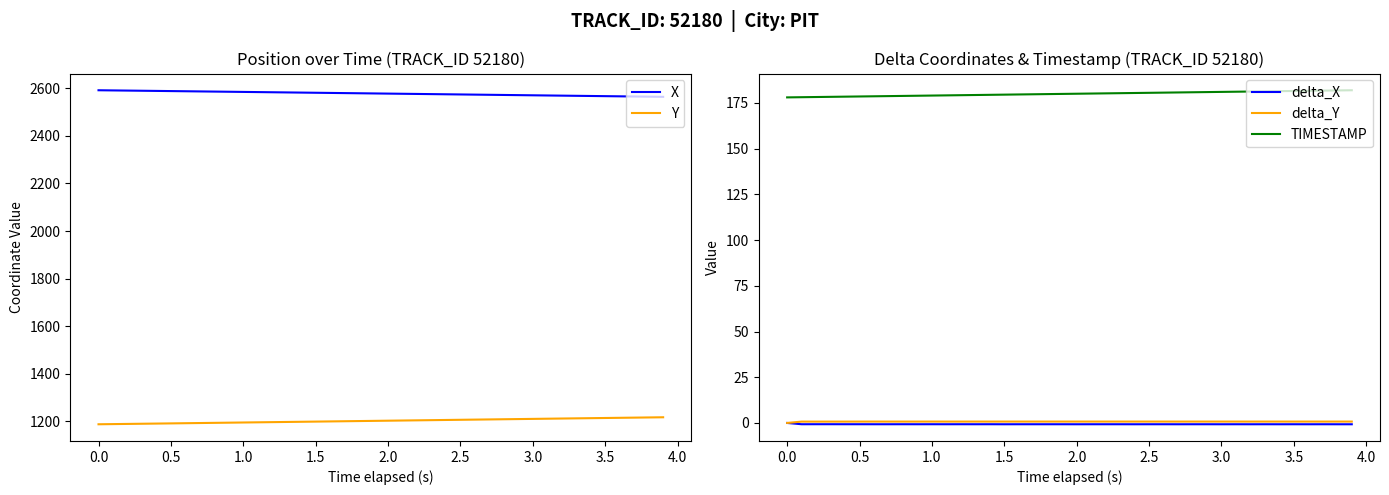

Reading left to right, extract all data points from this chart.

X: 2592.0	2591.3	2590.7	2590.0	2589.3	2588.6	2587.8	2587.1	2586.4	2585.7	2585.0	2584.3	2583.6	2582.9	2582.2	2581.5	2580.8	2580.1	2579.4	2578.7	2577.9	2577.2	2576.5	2575.8	2575.1	2574.4	2573.7	2572.9	2572.2	2571.5	2570.8	2570.1	2569.4	2568.7	2567.9	2567.2	2566.5	2565.8	2565.1	2564.4
Y: 1187.2	1188.0	1188.7	1189.4	1190.2	1190.9	1191.7	1192.4	1193.2	1193.9	1194.7	1195.4	1196.2	1196.9	1197.7	1198.5	1199.2	1200.0	1200.7	1201.5	1202.2	1203.0	1203.8	1204.5	1205.3	1206.0	1206.8	1207.6	1208.3	1209.1	1209.8	1210.6	1211.3	1212.1	1212.9	1213.6	1214.4	1215.1	1215.9	1216.7
delta_X: 0.0	-0.7	-0.7	-0.7	-0.7	-0.7	-0.7	-0.7	-0.7	-0.7	-0.7	-0.7	-0.7	-0.7	-0.7	-0.7	-0.7	-0.7	-0.7	-0.7	-0.7	-0.7	-0.7	-0.7	-0.7	-0.7	-0.7	-0.7	-0.7	-0.7	-0.7	-0.7	-0.7	-0.7	-0.7	-0.7	-0.7	-0.7	-0.7	-0.7
delta_Y: 0.0	0.7	0.7	0.7	0.7	0.8	0.8	0.8	0.8	0.8	0.8	0.8	0.8	0.8	0.8	0.8	0.8	0.8	0.8	0.8	0.8	0.8	0.8	0.8	0.8	0.8	0.8	0.8	0.8	0.8	0.8	0.8	0.8	0.8	0.8	0.8	0.8	0.8	0.8	0.8
TIMESTAMP: 178.0	178.1	178.2	178.3	178.4	178.5	178.6	178.7	178.8	178.9	179.0	179.1	179.2	179.3	179.4	179.5	179.6	179.7	179.8	179.9	180.0	180.1	180.2	180.3	180.4	180.5	180.6	180.7	180.8	180.9	181.0	181.1	181.2	181.3	181.4	181.5	181.6	181.7	181.8	181.9